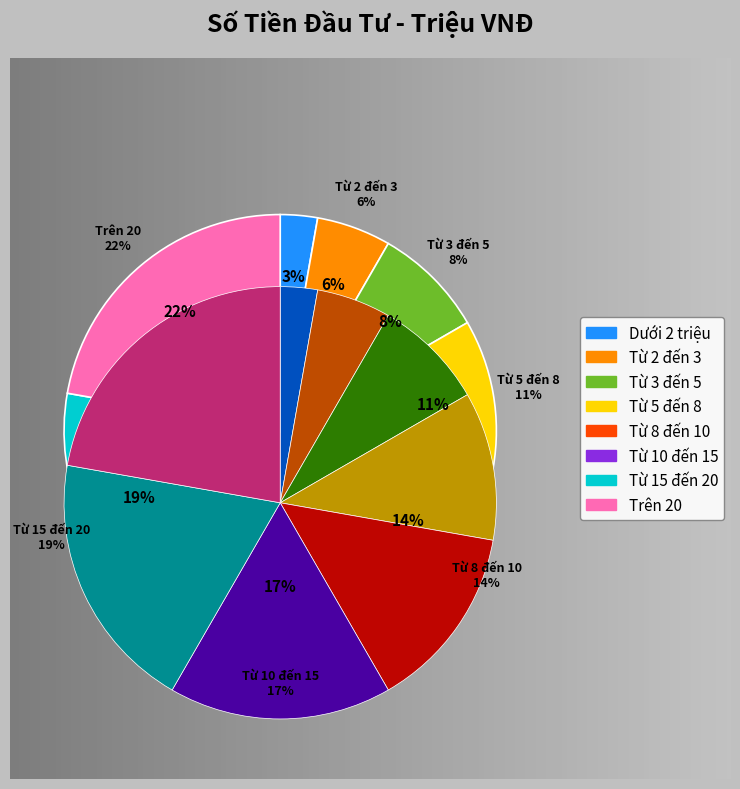

To the nearest percent, what is the average slice percentage?

12%